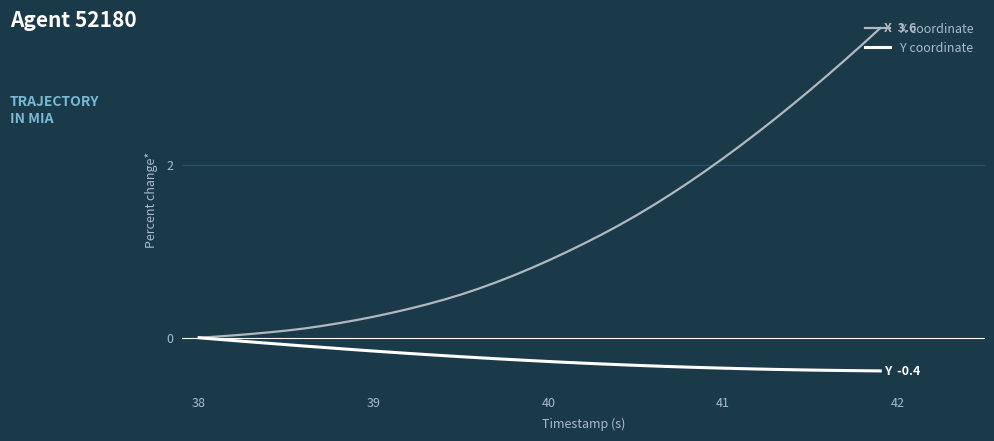

Which series has the largest total across all categories?

X coordinate